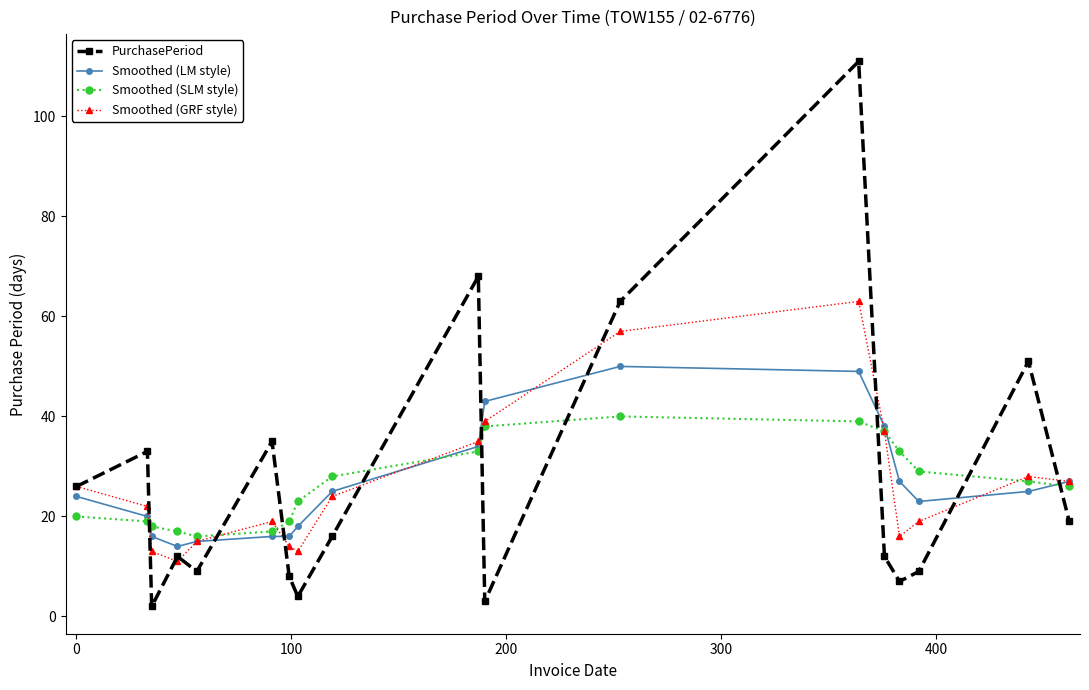

What are all the series names shown in the legend?

PurchasePeriod, Smoothed (LM style), Smoothed (SLM style), Smoothed (GRF style)